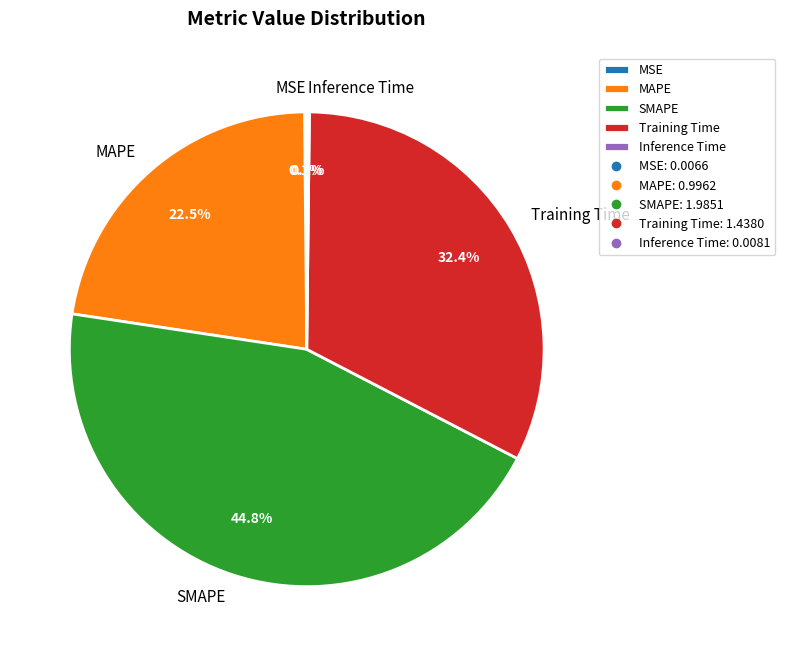

Which category has the biggest portion of the pie?

SMAPE